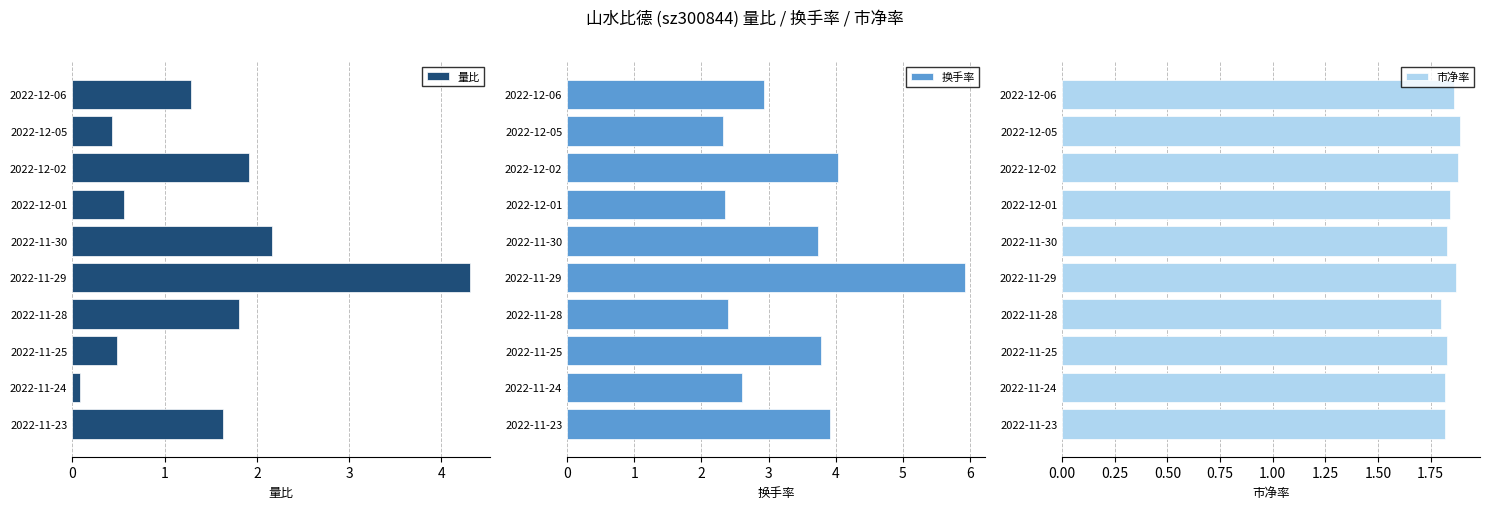

List the series in order of their overall mean, highest first.

换手率, 市净率, 量比